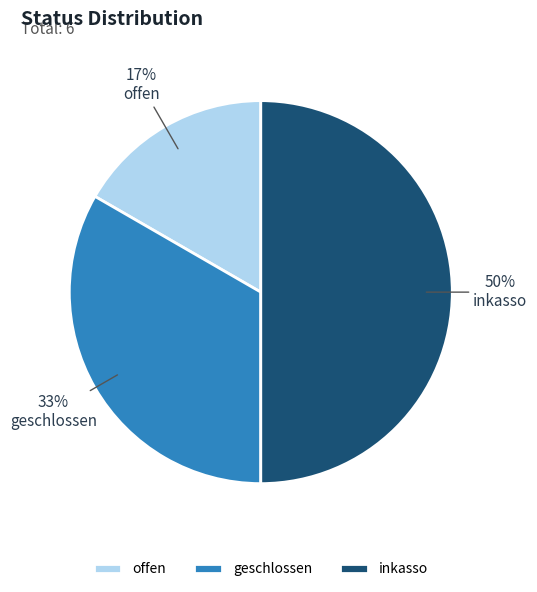

Approximately how many times larger is the value at inkasso compared to geschlossen?

1.5